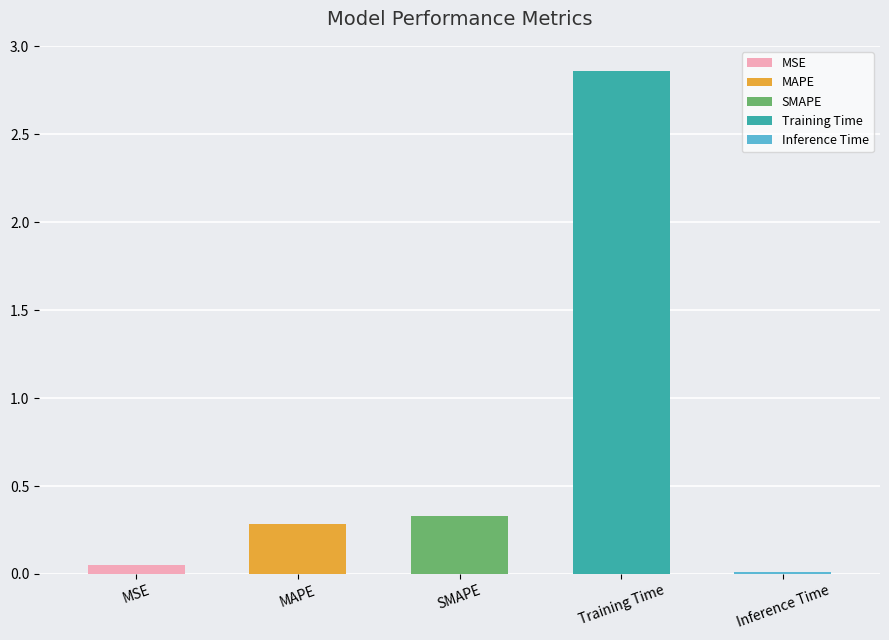

What is the difference between the values at Inference Time and MAPE?

0.3